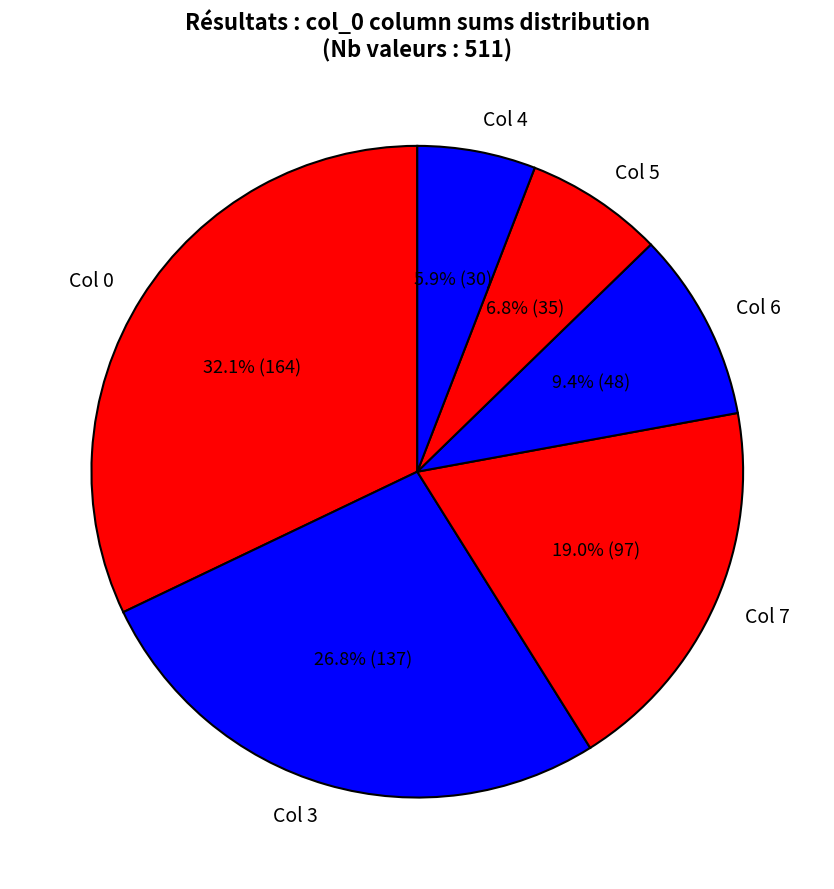

Combined, what portion of the pie is Col 3 and Col 0?

58.9%